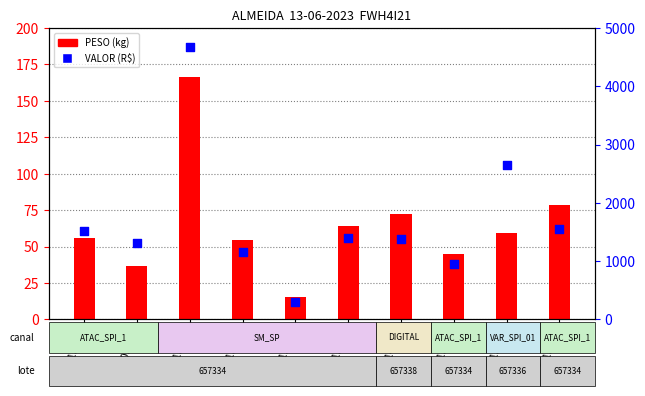

Which series has the largest total across all categories?

VALOR (R$)